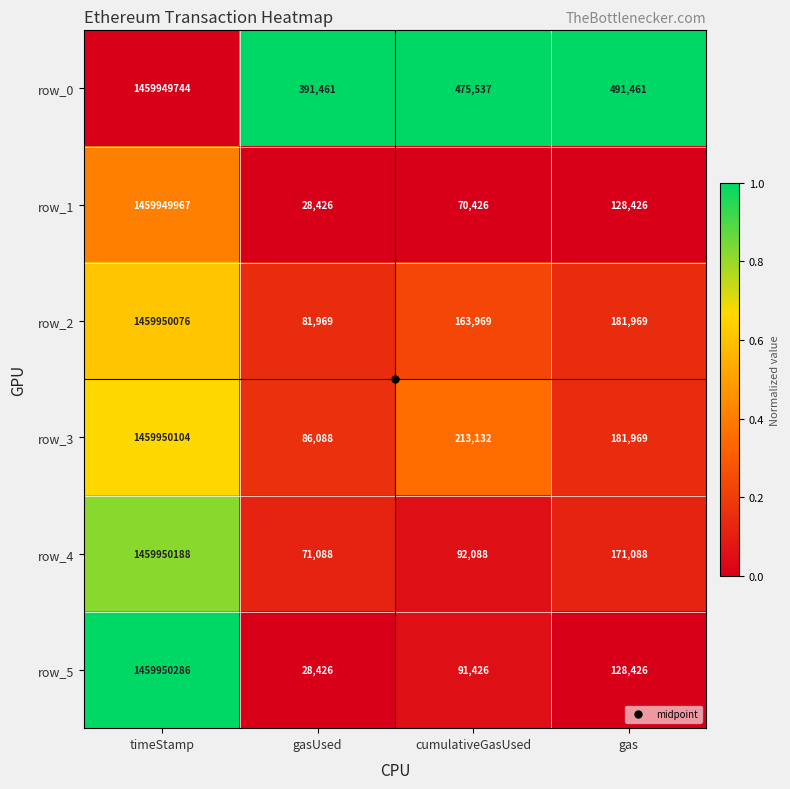

Rank the series at timeStamp from lowest to highest value.

row_0, row_1, row_2, row_3, row_4, row_5